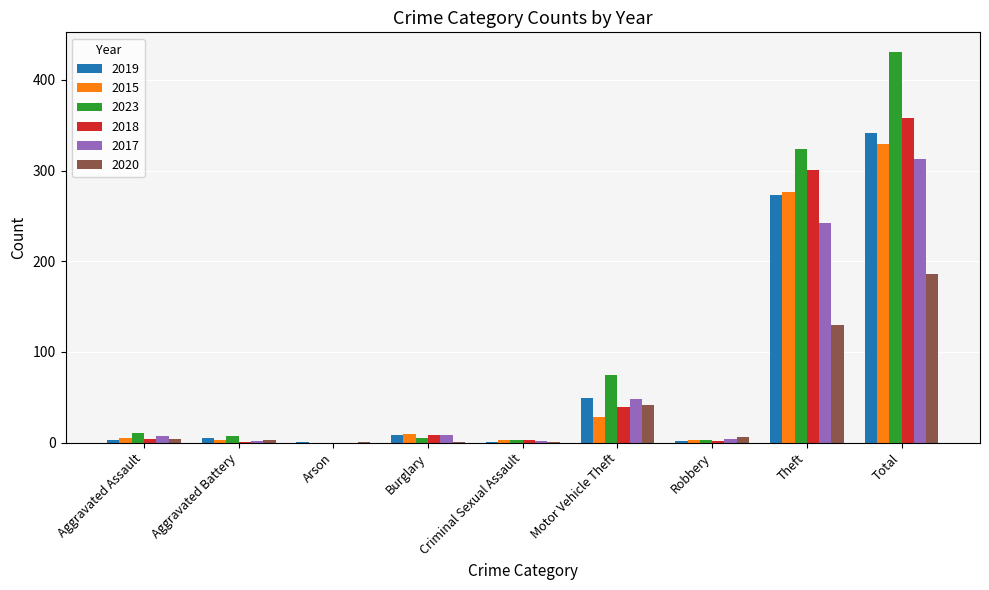

What is the sum of all 2015 values?

657